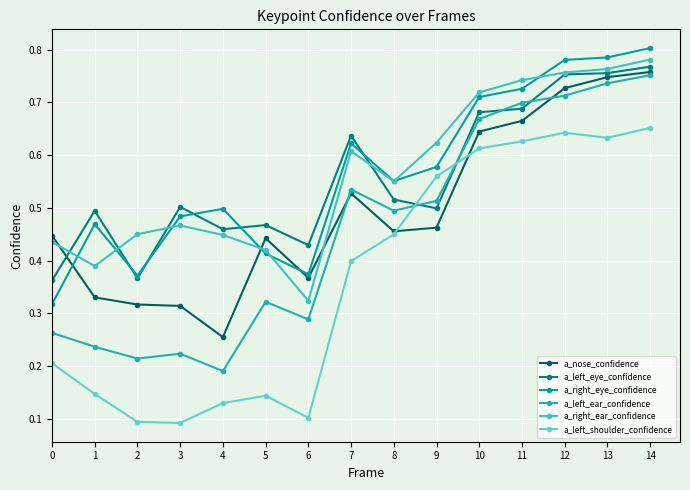

After their last crossing, which series has the higher values: a_nose_confidence or a_left_eye_confidence?

a_left_eye_confidence